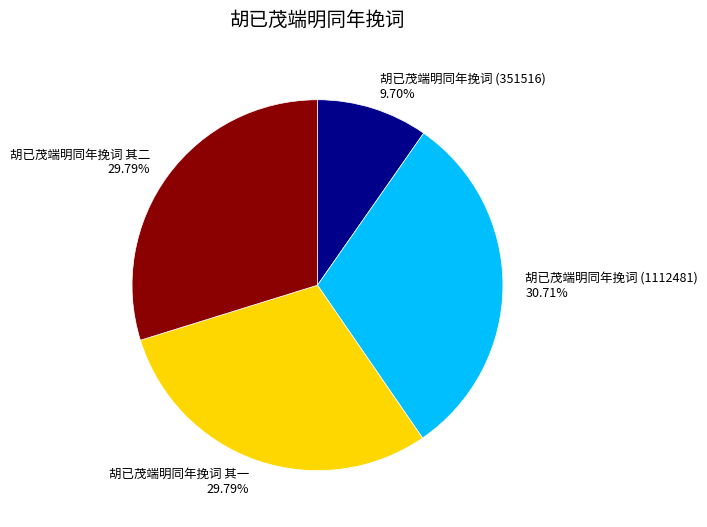

What is the largest slice in the pie chart?

胡已茂端明同年挽词 (1112481) 30.71%